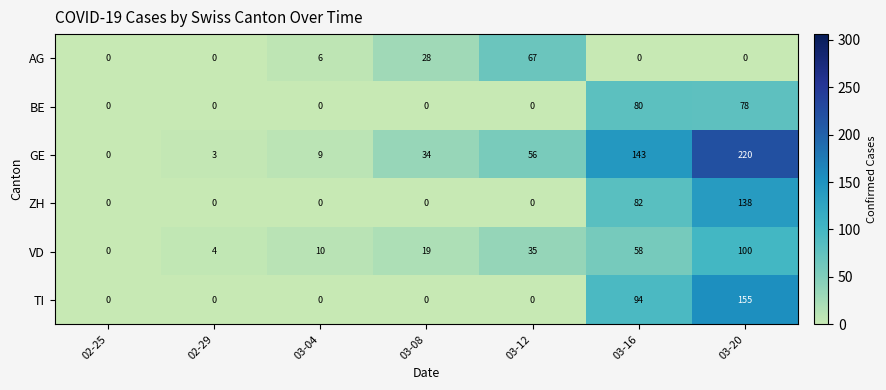

What is the difference between the maximum and minimum values in the VD series?

100